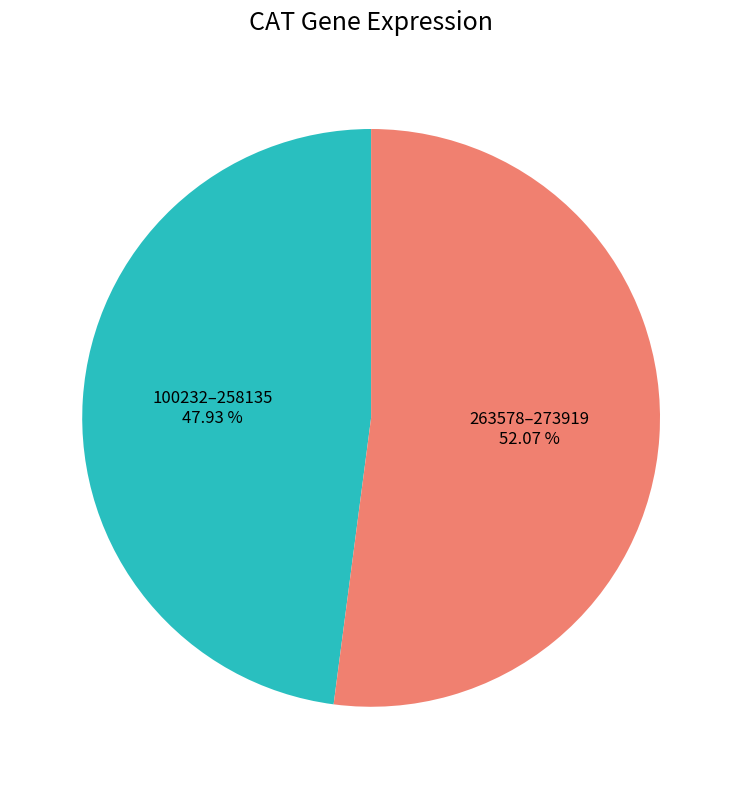

How many slices are in this pie chart?

2